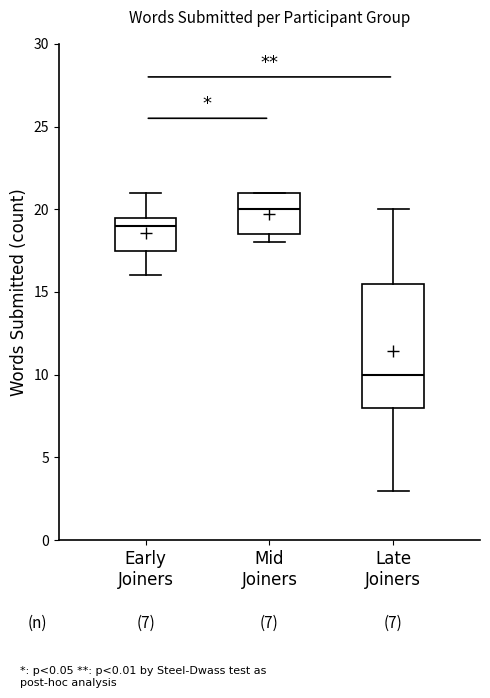

Comparing the boxes themselves (not the whiskers), which one is the tallest?

Late Joiners